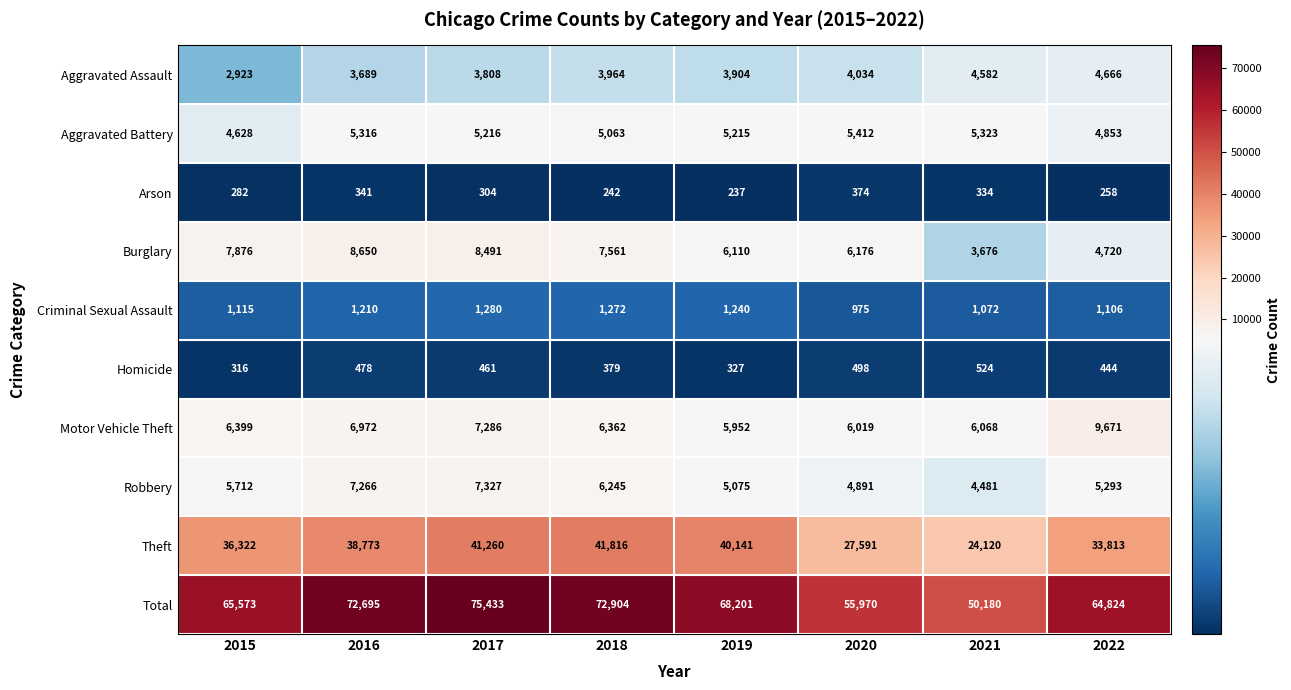

How many data points in Total are less than 68201?

4